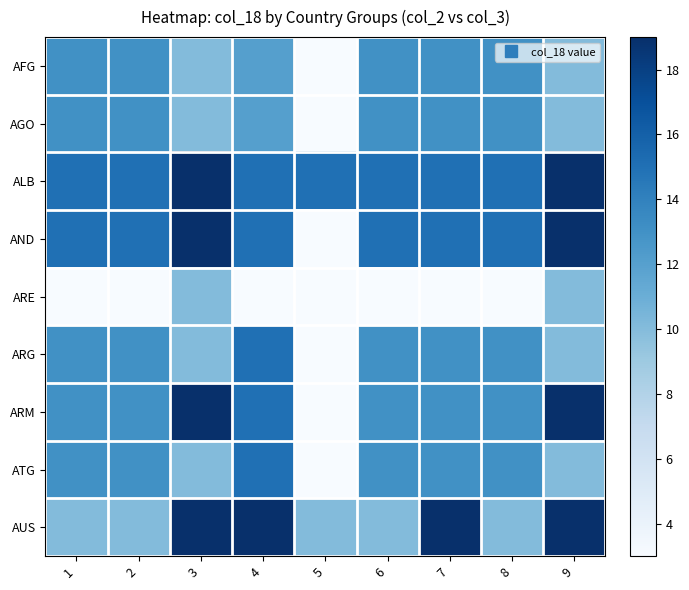

Which series has the widest spread of values?

AND